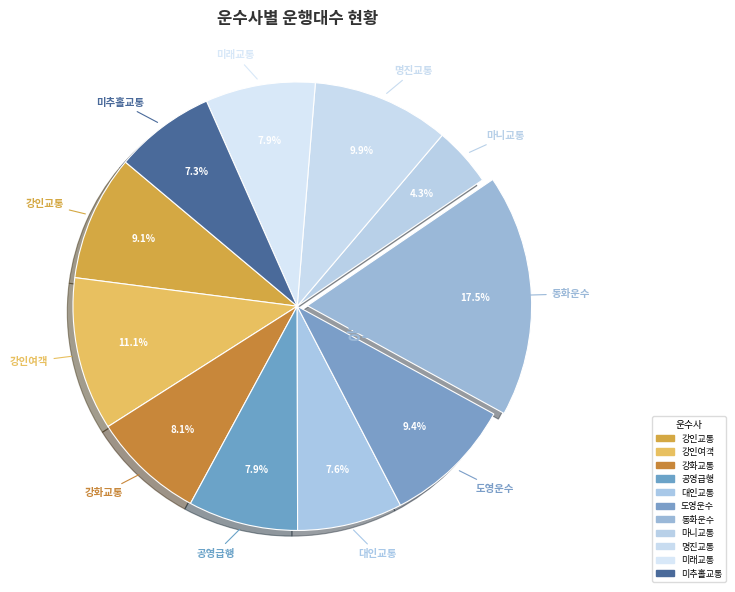

What is the ratio of the value at 마니교통 to the value at 강인여객?

0.4